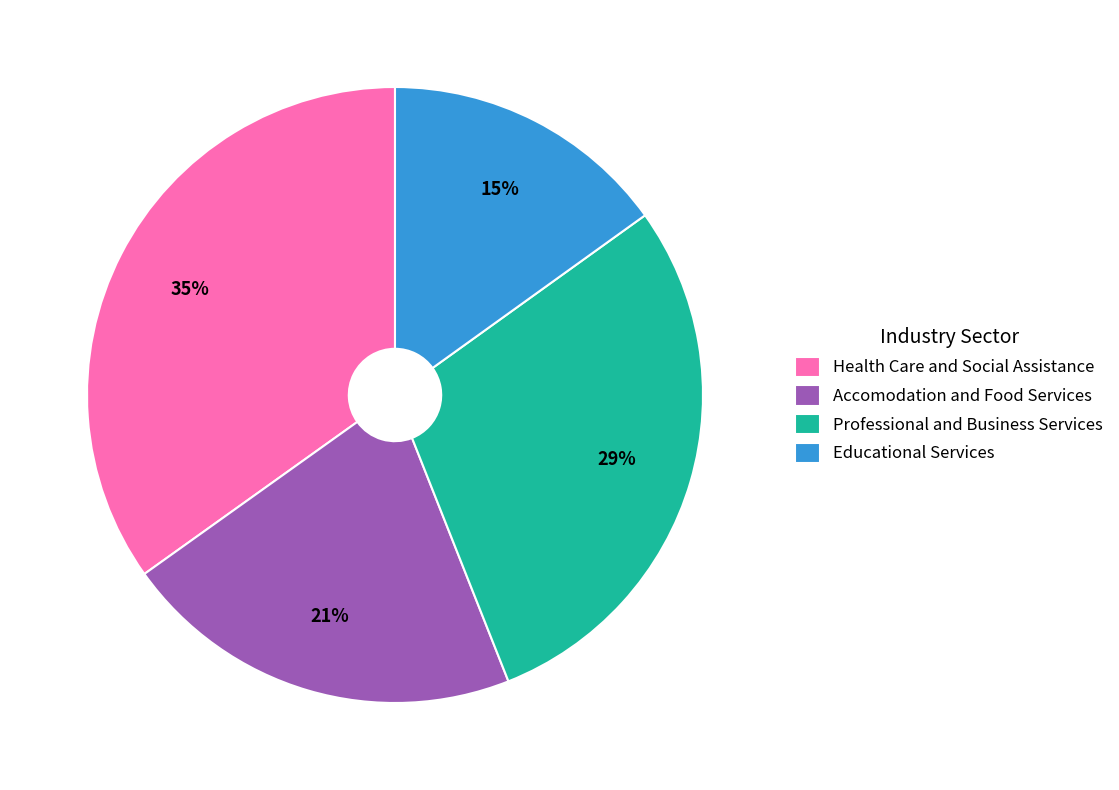

Between Educational Services and Professional and Business Services, which is larger?

Professional and Business Services